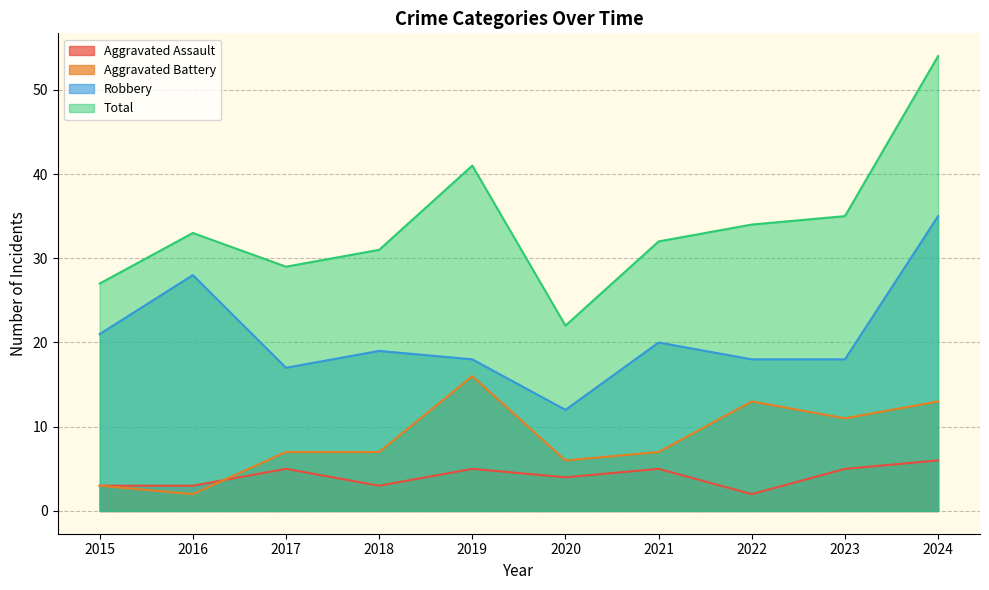

The value of Robbery at 2021 is 8. True or false?

False